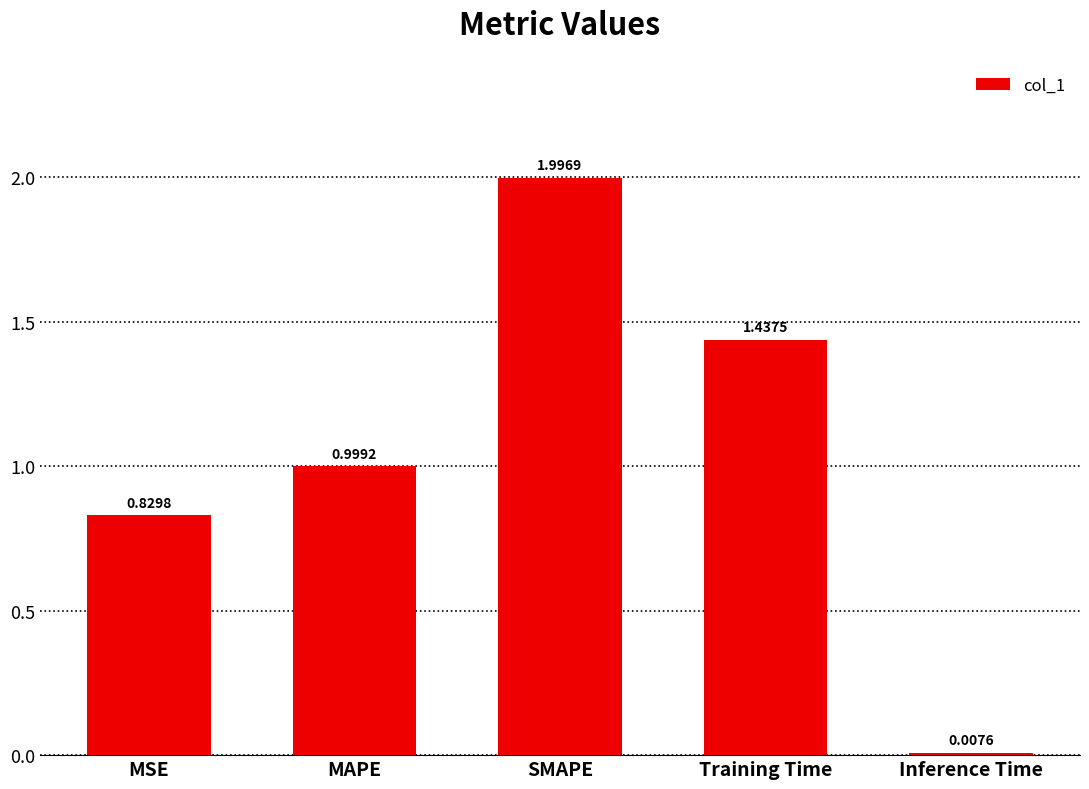

What is the label of the 5th bar from the right?

MSE